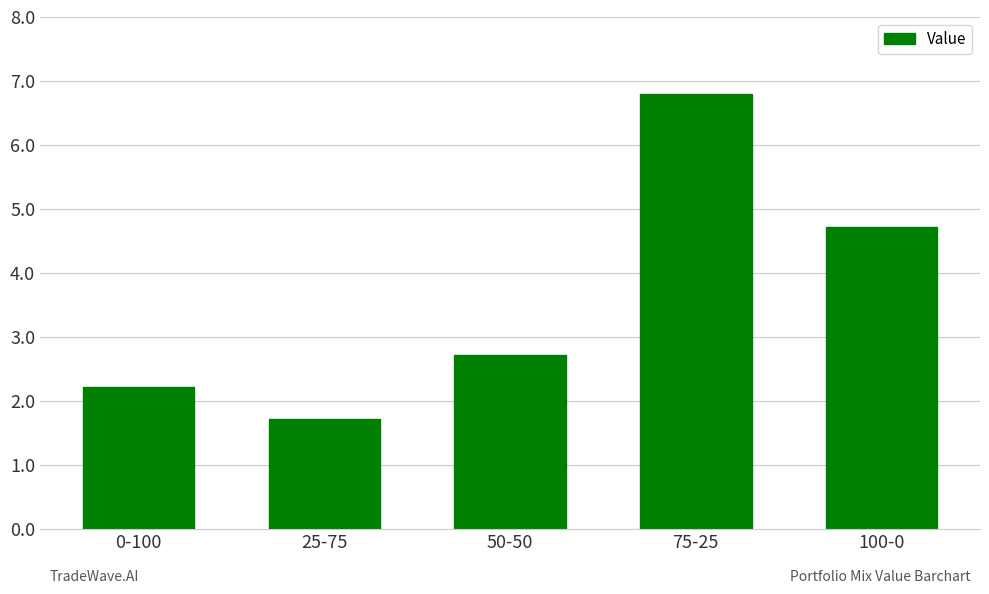

Count the number of data series in this chart.

1